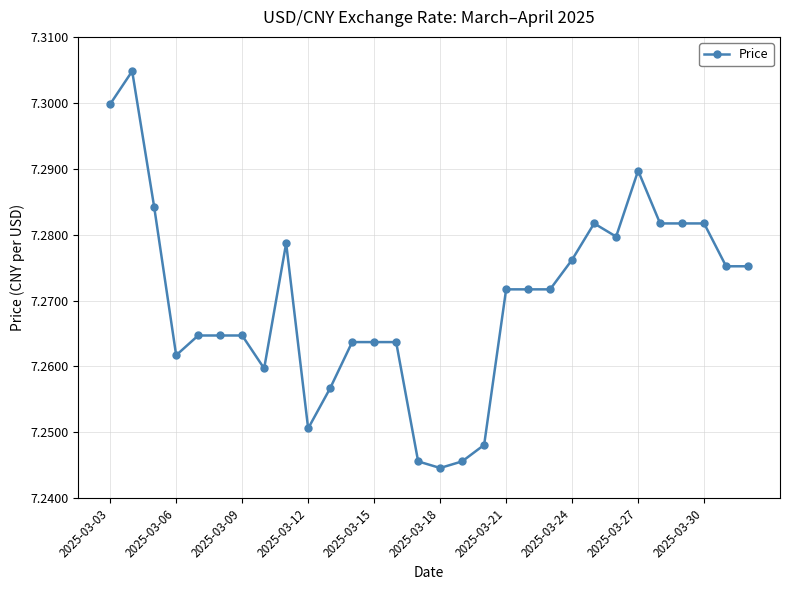

Count the values in the range 7 to 8.

30